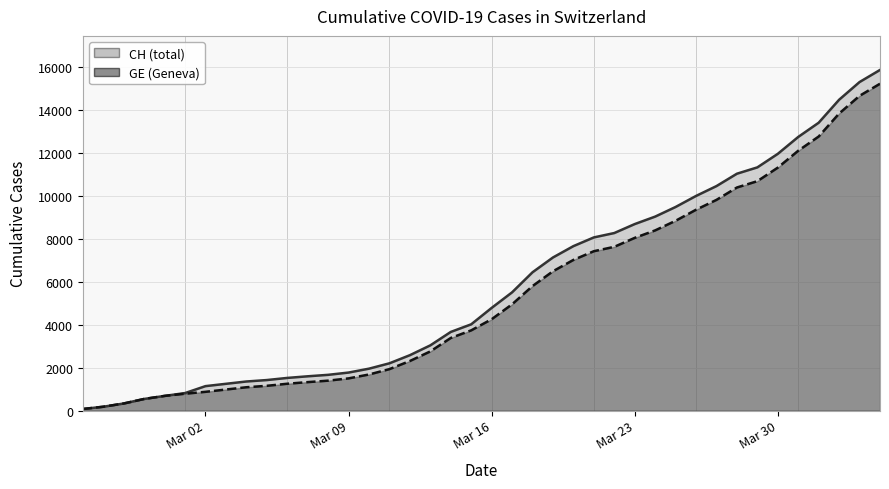

What are all the series names shown in the legend?

CH, GE